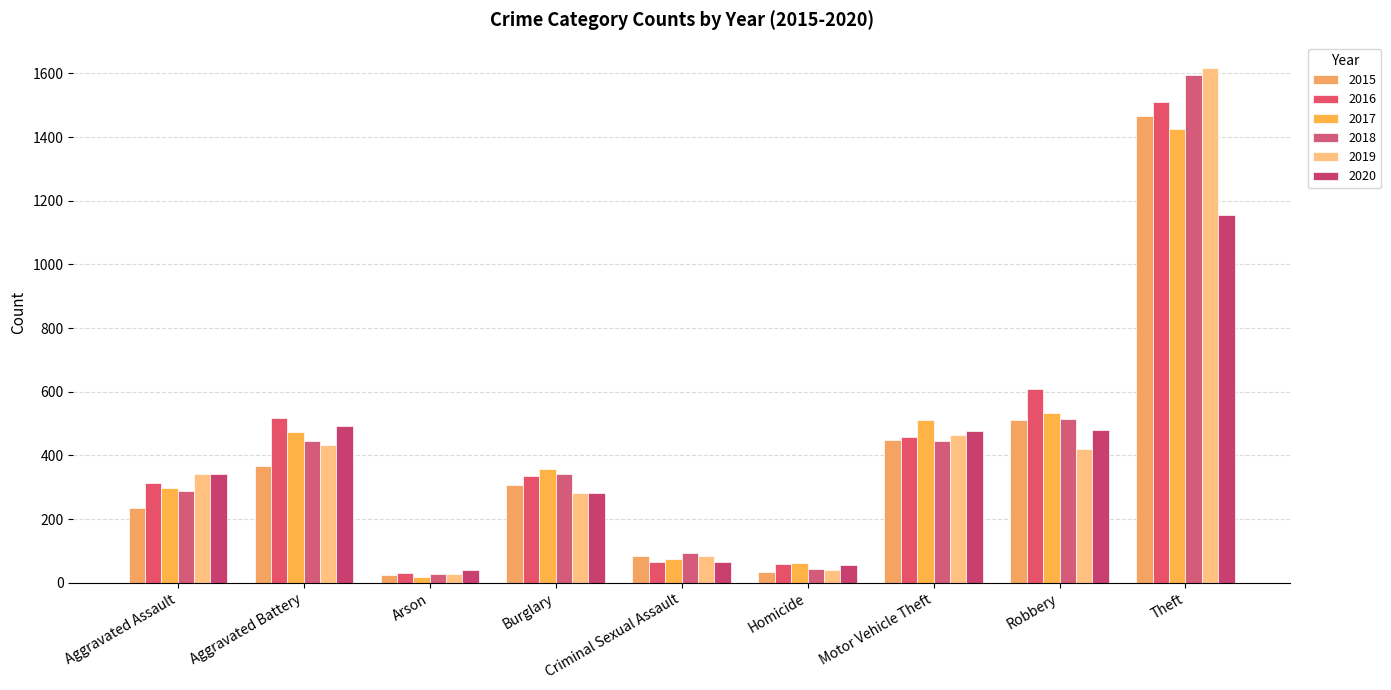

At which category does the chart reach its minimum across all series?

Arson